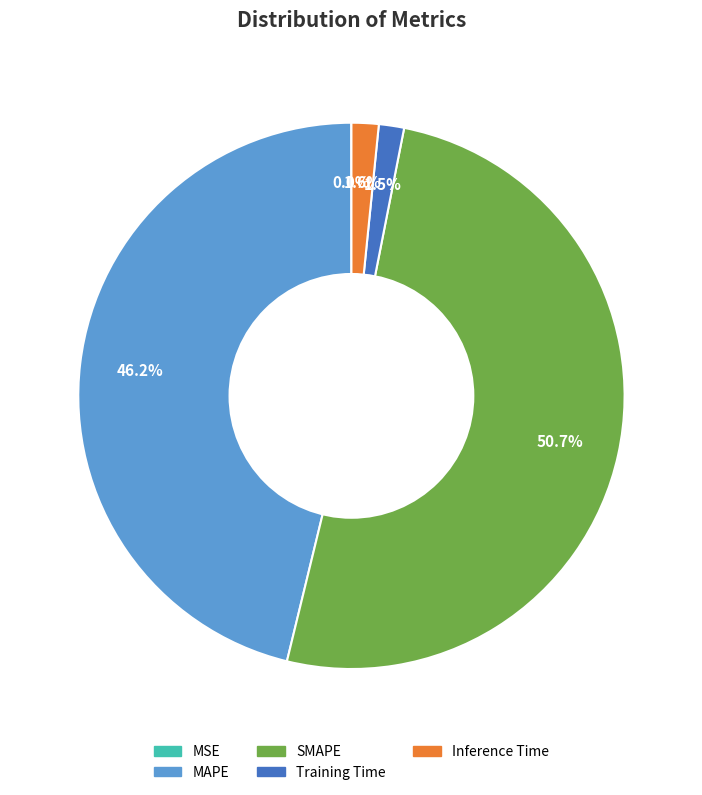

What is the largest slice in the pie chart?

SMAPE